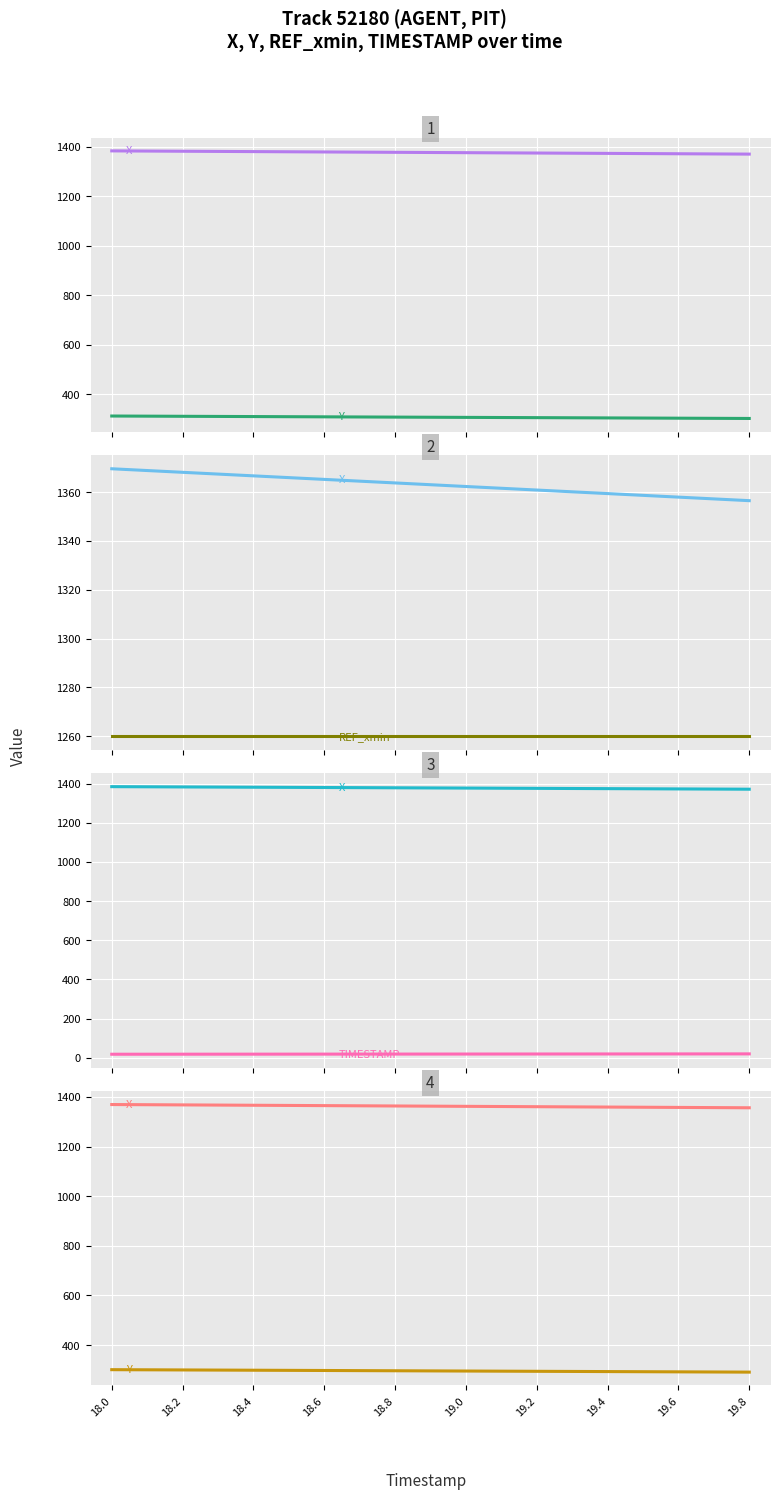

At how many categories does at least one series exceed 464?

10